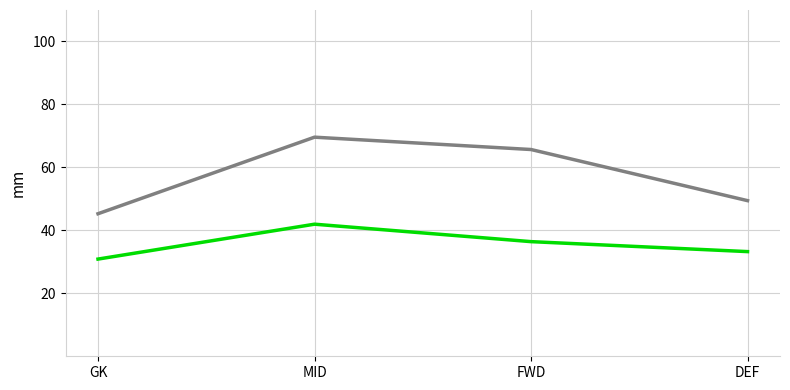

Does the chart have visible grid lines?

Yes